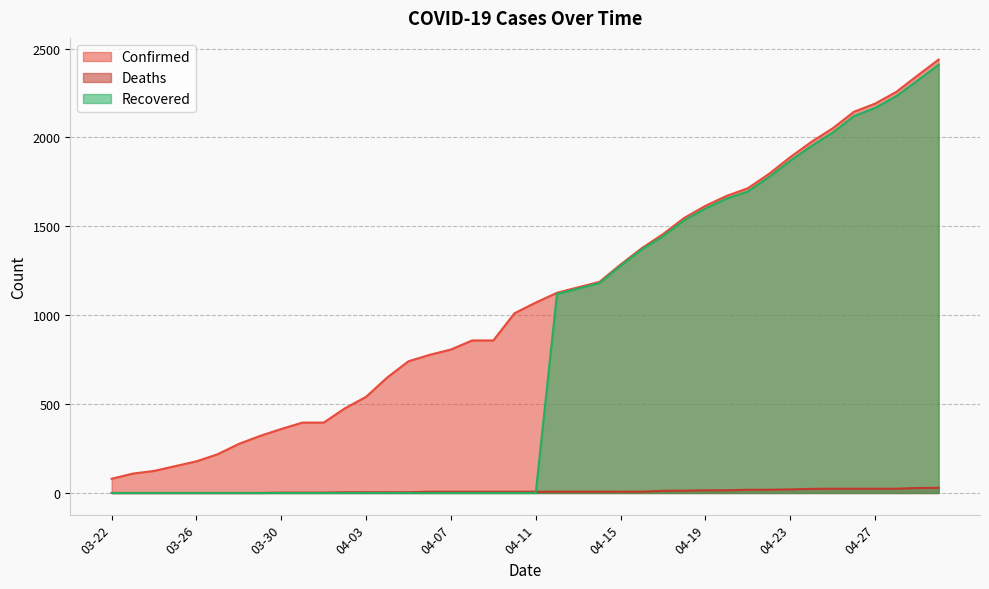

What is the maximum value for Deaths?

29